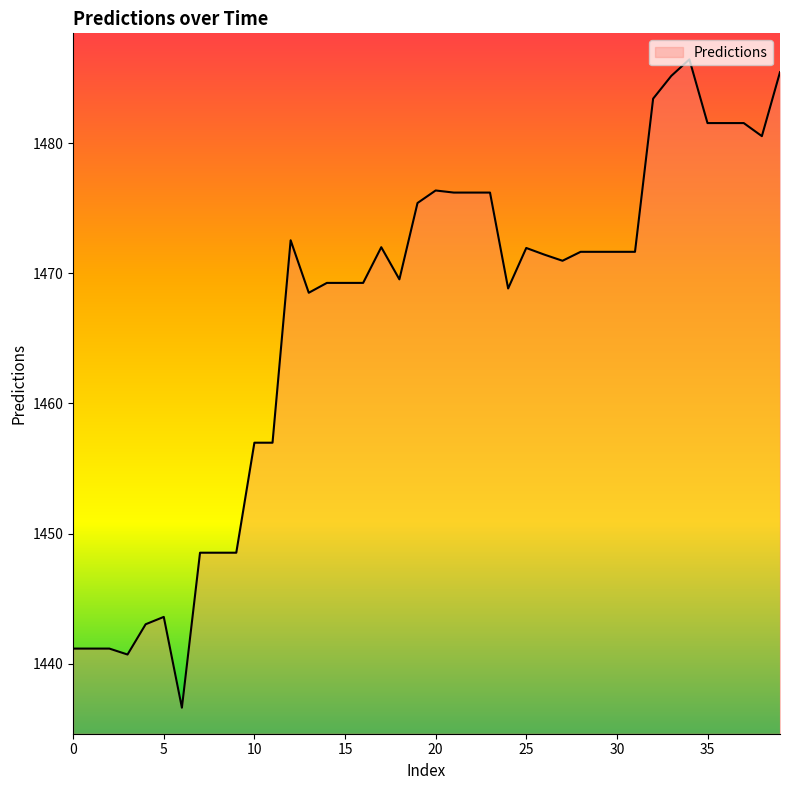

What is the greatest value displayed?

1486.4